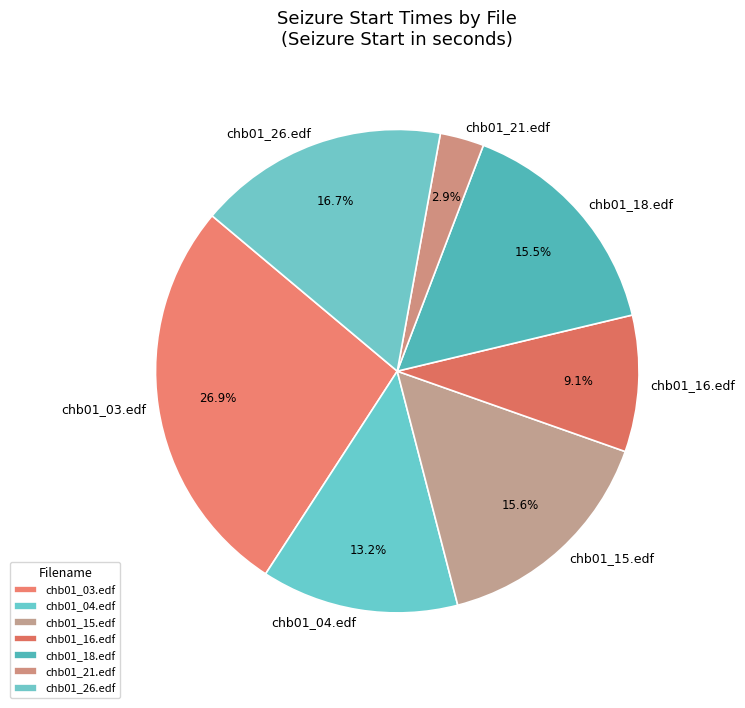

Is it true that chb01_26.edf is 31% of the pie?

False